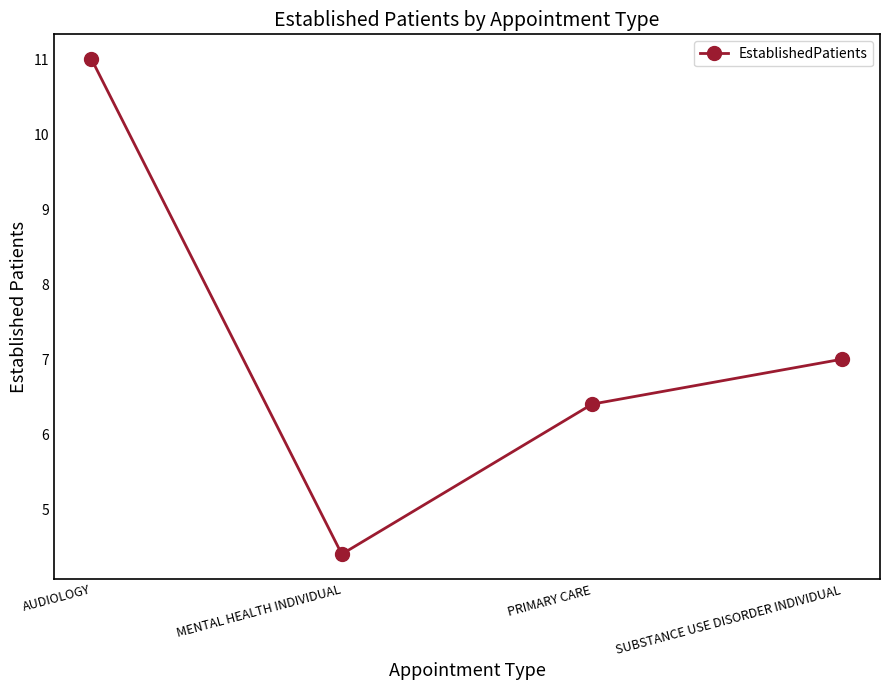

What is the average value?

7.2